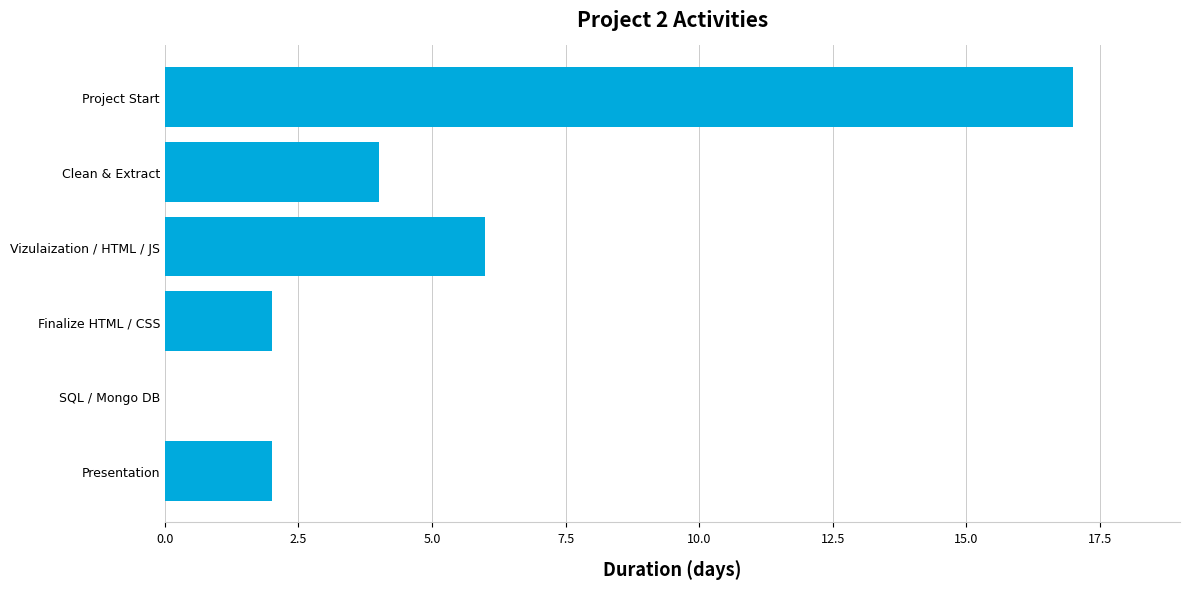

Between Clean & Extract and Vizulaization / HTML / JS, which is larger?

Vizulaization / HTML / JS